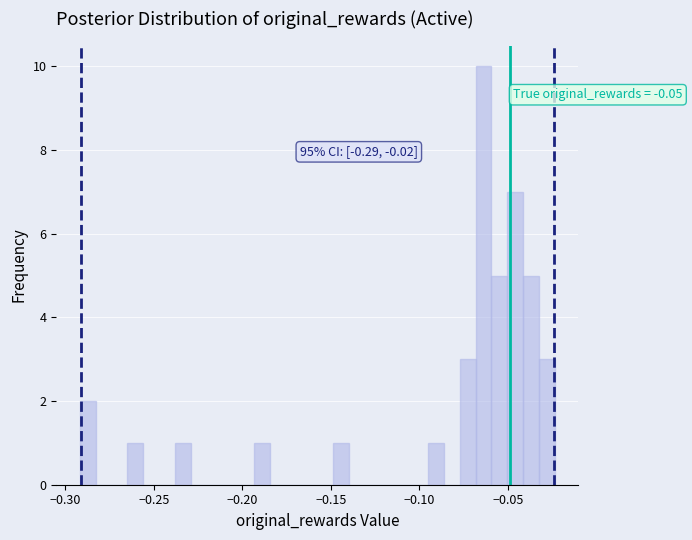

Read against the x-axis, roughly where is the centre of the tallest bar?

-0.065